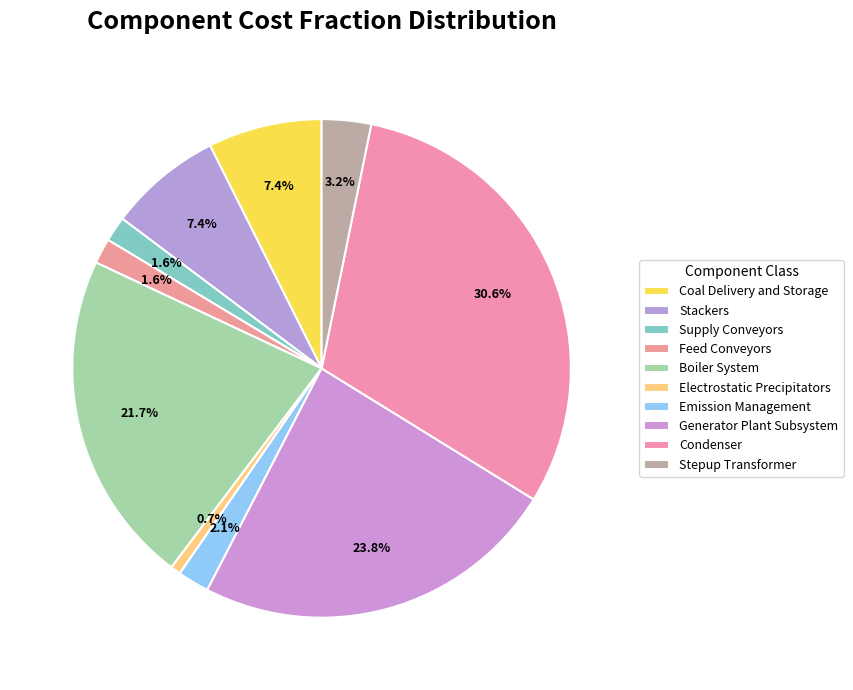

How many slices are in this pie chart?

10